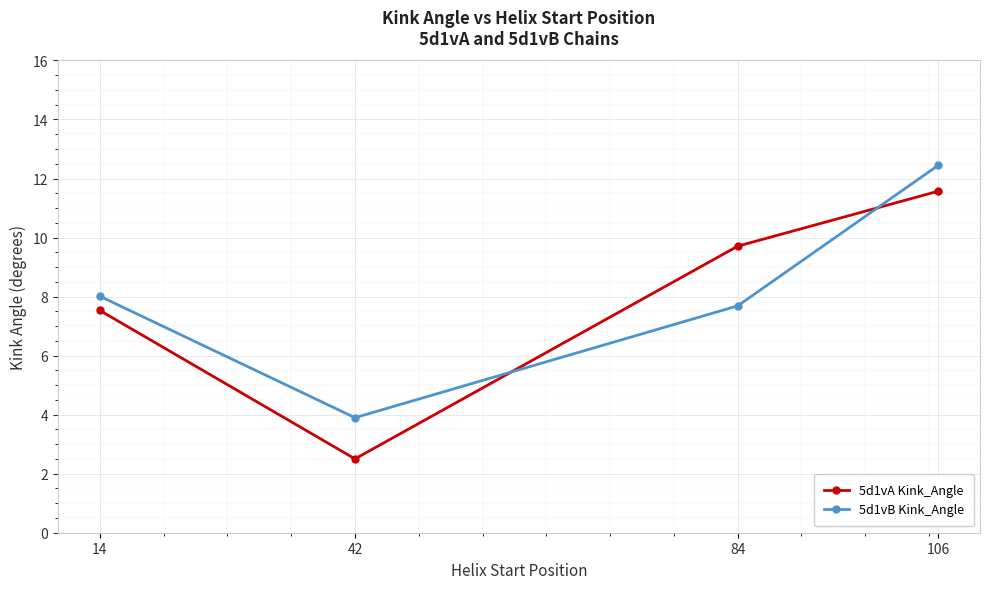

How many lines are shown in the chart?

2